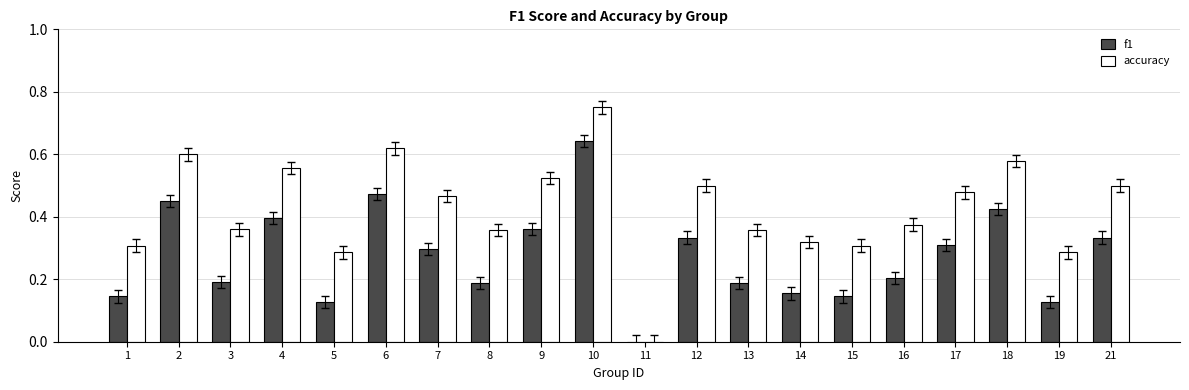

What is the total value across all series at 2?

1.1